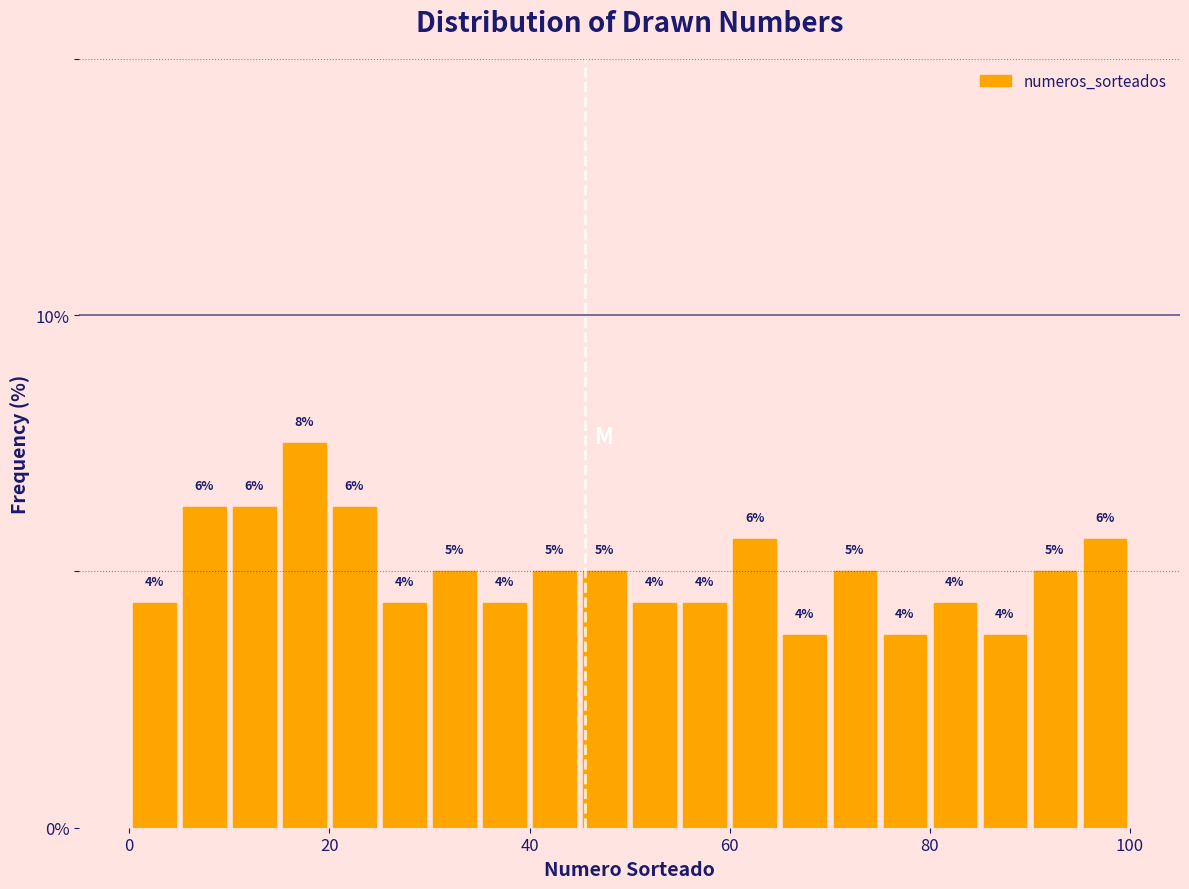

Read against the x-axis, roughly where is the centre of the tallest bar?

18